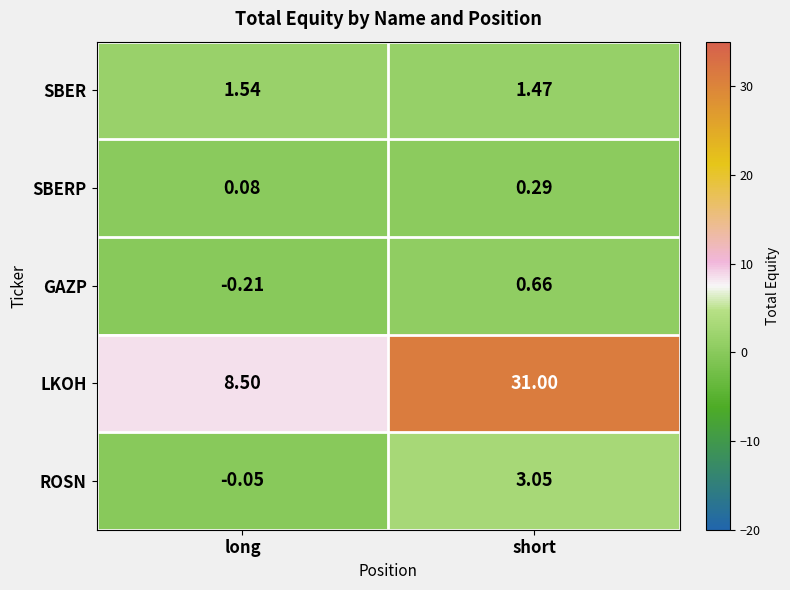

Rank the series at long from lowest to highest value.

GAZP, ROSN, SBERP, SBER, LKOH